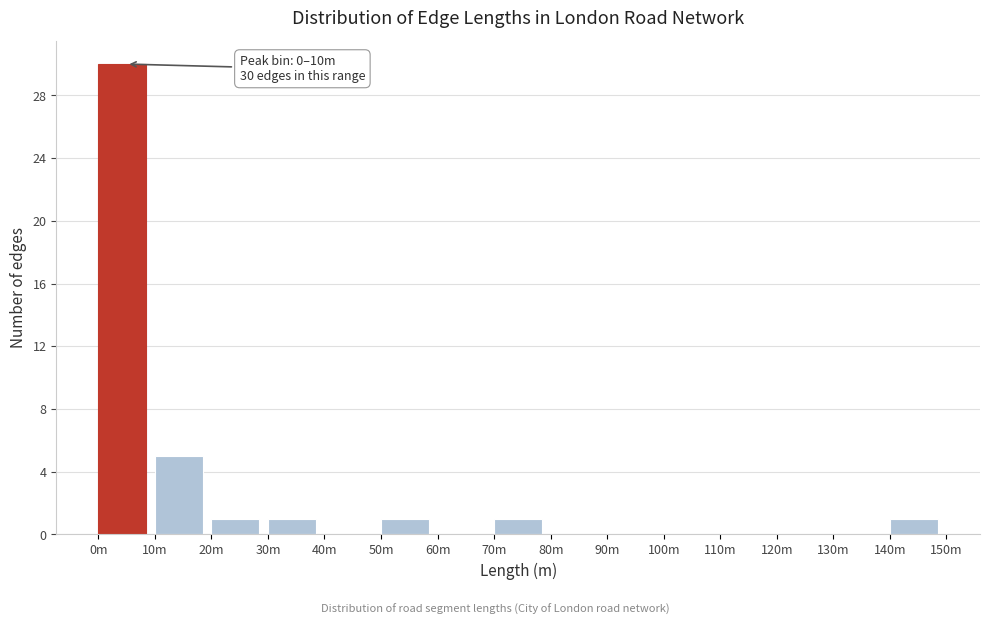

Reading left to right, extract all data points from this chart.

0m=30	10m=5	20m=1	30m=1	40m=0	50m=1	60m=0	70m=1	80m=0	90m=0	100m=0	110m=0	120m=0	130m=0	140m=1